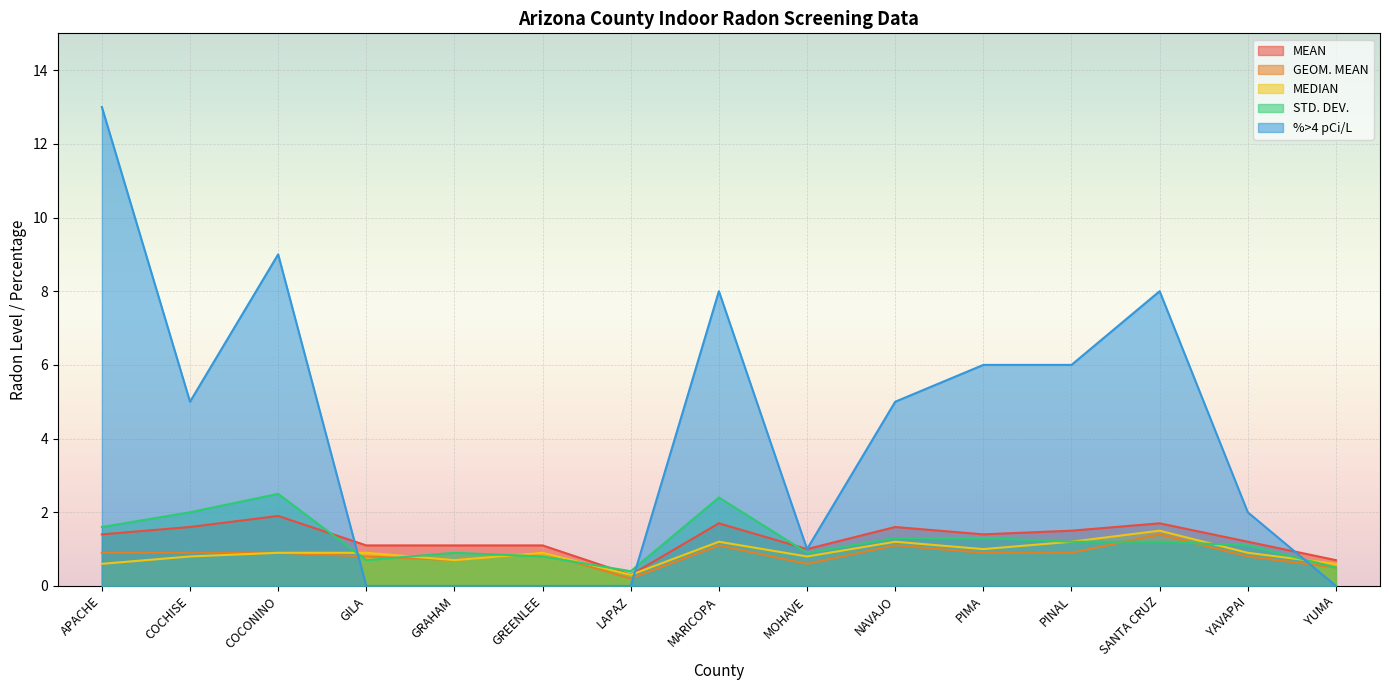

Which series ends up on top after the final intersection of MEAN and %>4 pCi/L?

MEAN